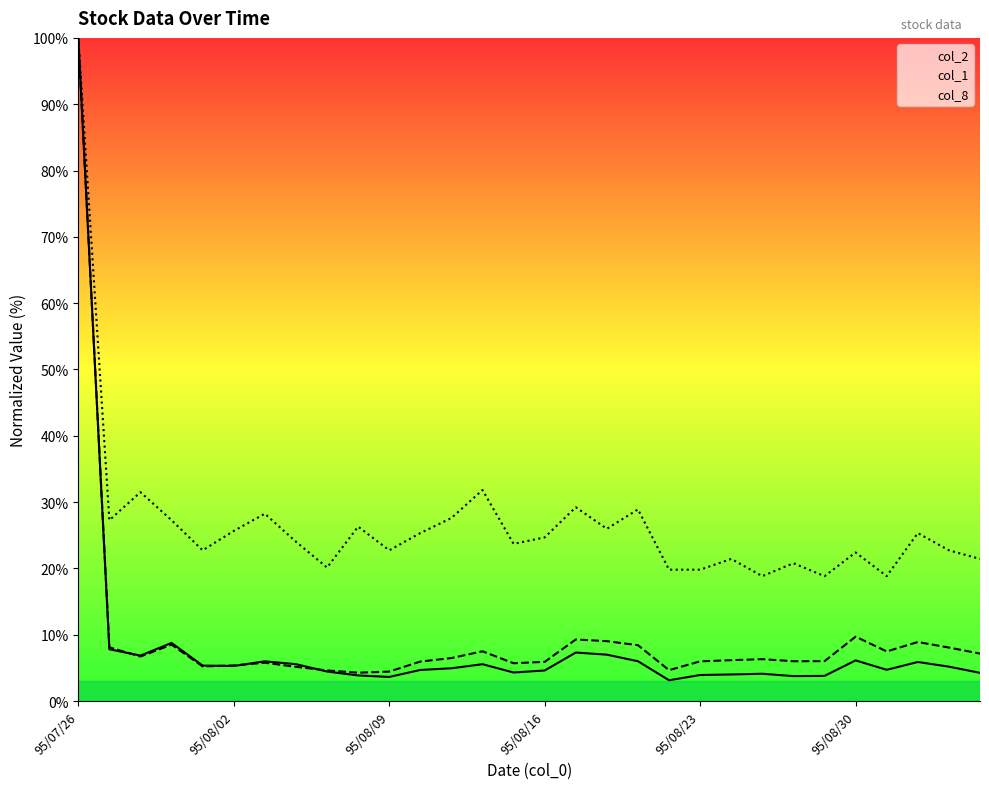

How many data points does each series have?

30